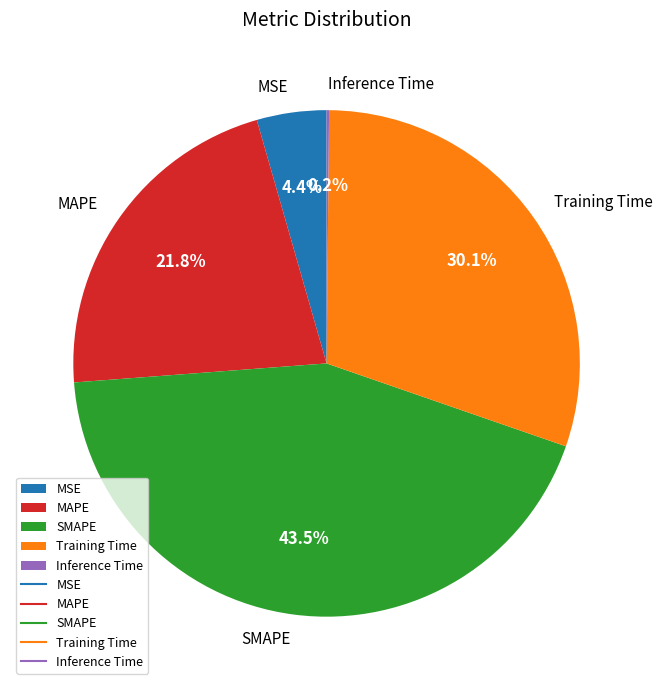

Does MAPE account for over 50% of the chart?

No